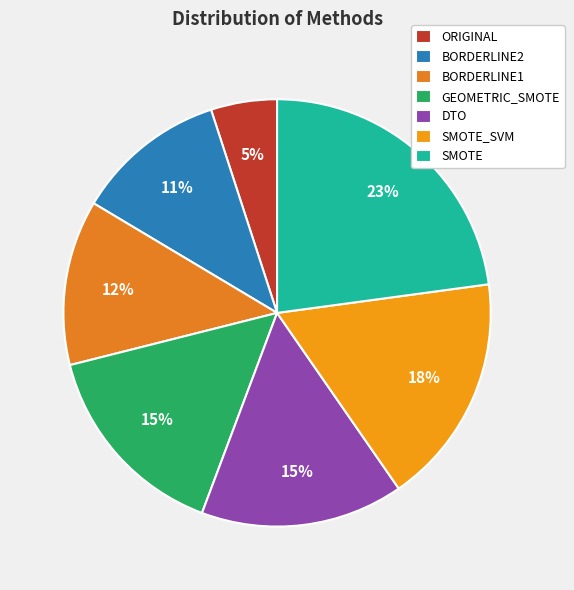

True or false: ORIGINAL accounts for 10% of the total.

False